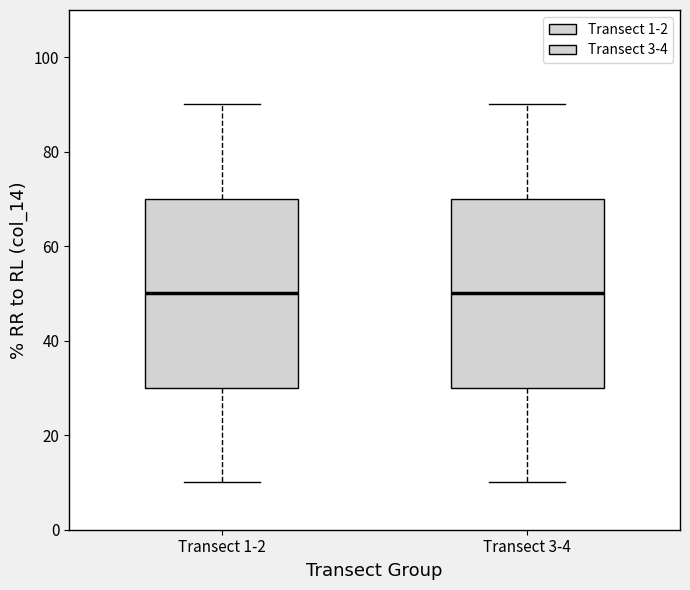

Reading left to right, read every box against the y-axis: the position of its median line, the range the box covers, and the ends of its whiskers. The values are not printed on the chart, so give them approximately, as read against the axis.

Transect 1-2: median 50, box 30 to 70, whiskers 10 to 90
Transect 3-4: median 50, box 30 to 70, whiskers 10 to 90